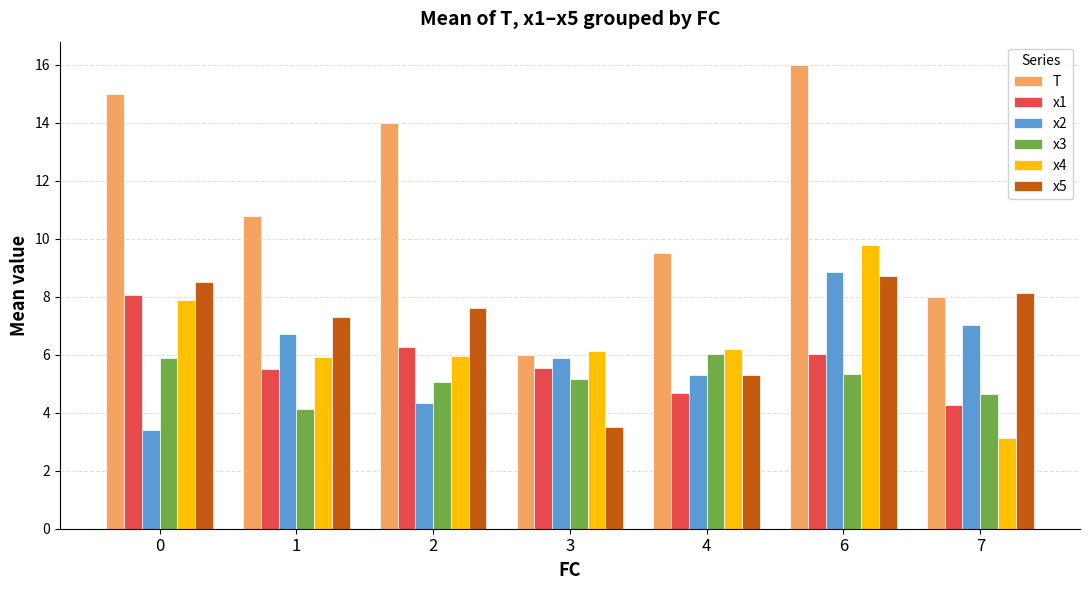

How many bars are there in total?

42